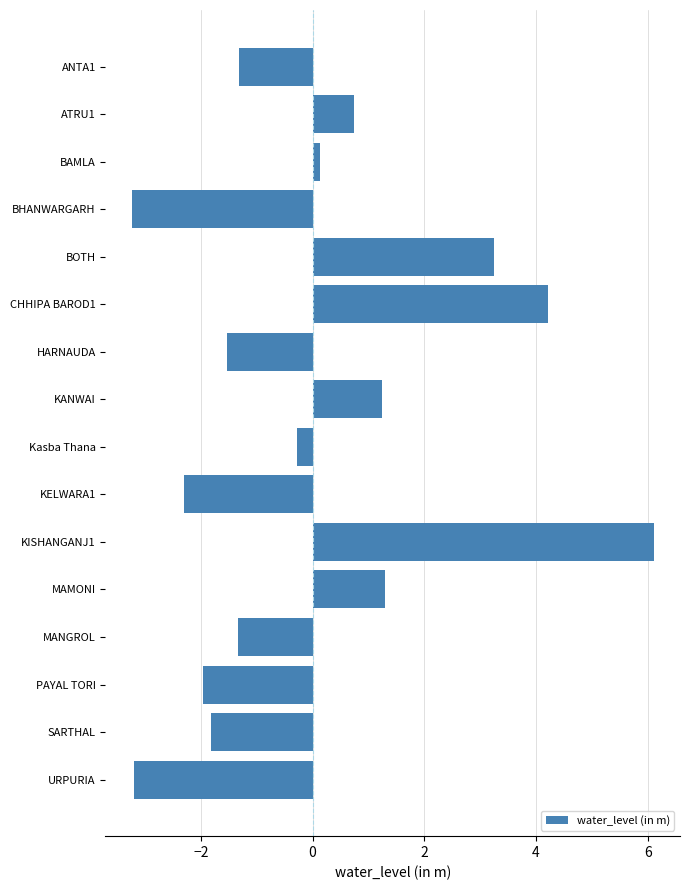

What is the change in value from KELWARA1 to URPURIA?

-0.9